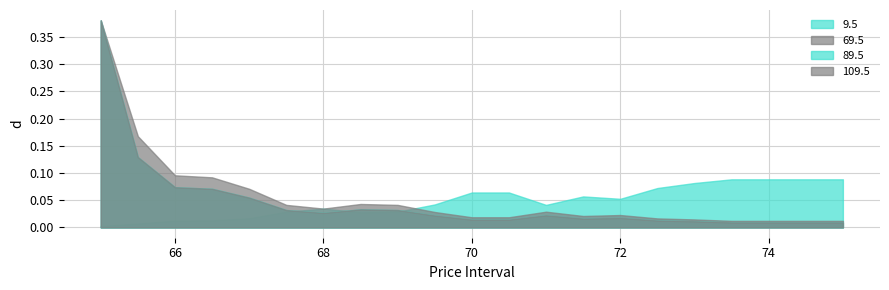

What position from the right is 67.5?

16